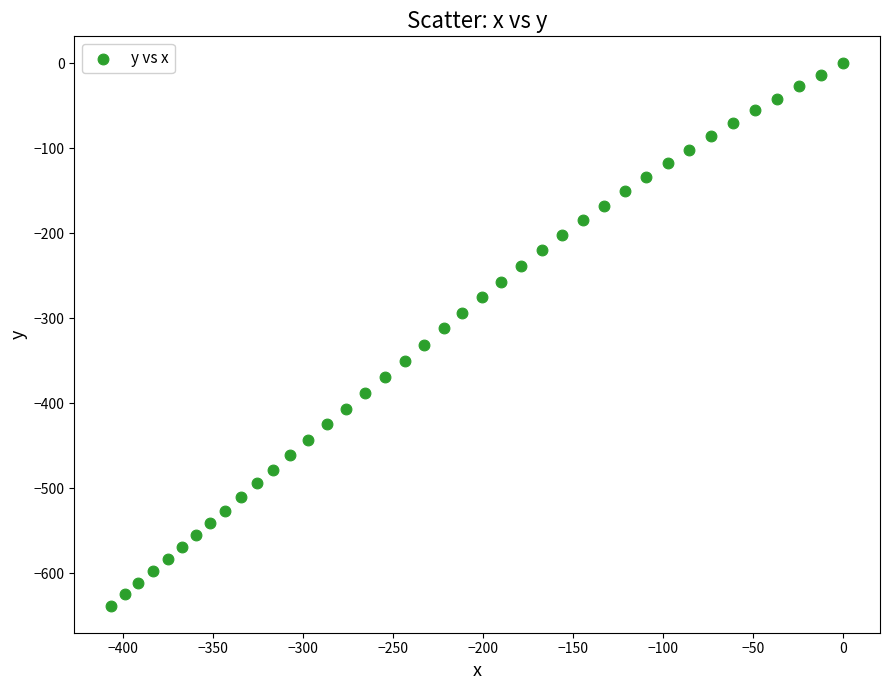

What is the range of X values (max minus min)?

406.7